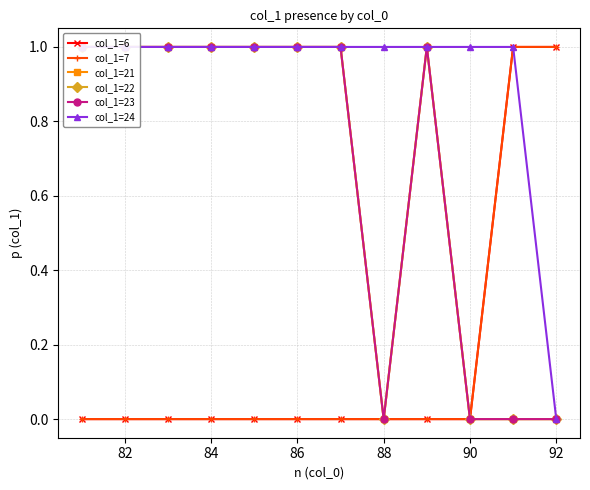

What is the value of the col_1=24 point at the 2nd from the left?

1